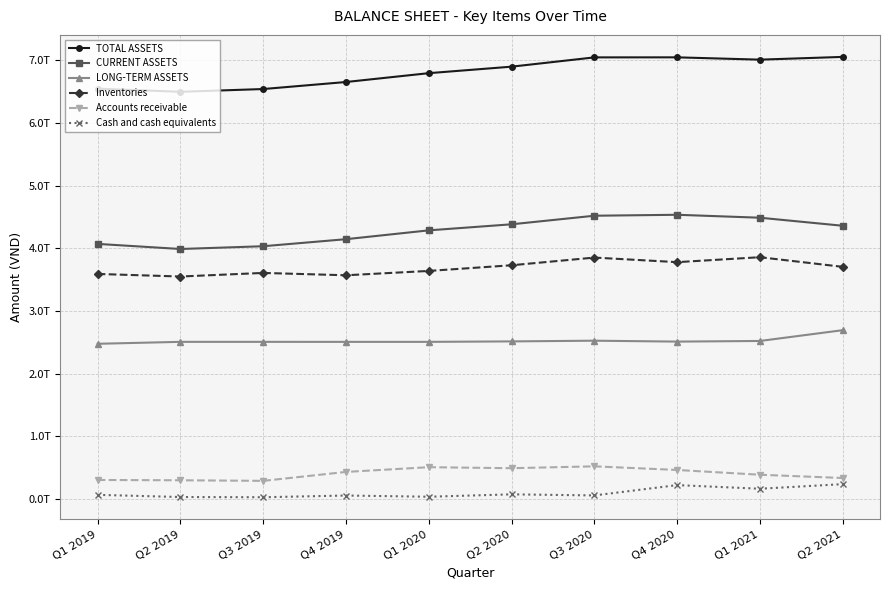

What are all the series names shown in the legend?

TOTAL ASSETS, CURRENT ASSETS, LONG-TERM ASSETS, Inventories, Accounts receivable, Cash and cash equivalents